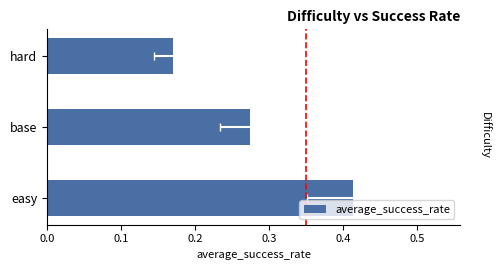

What is the difference between the maximum and second lowest values?

0.1